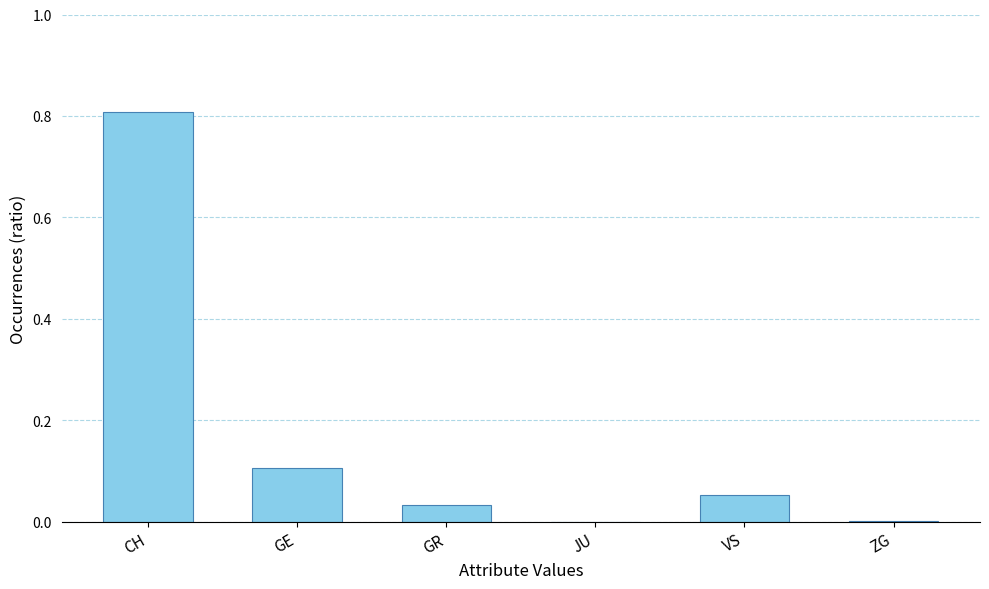

What is the sum of all values?

1.0